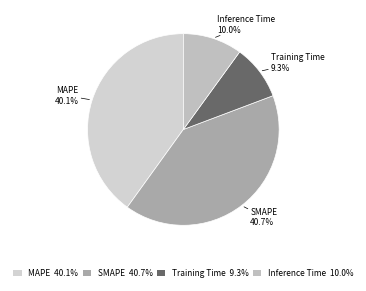

To the nearest percent, what is the difference between the largest and smallest slice percentages?

31%